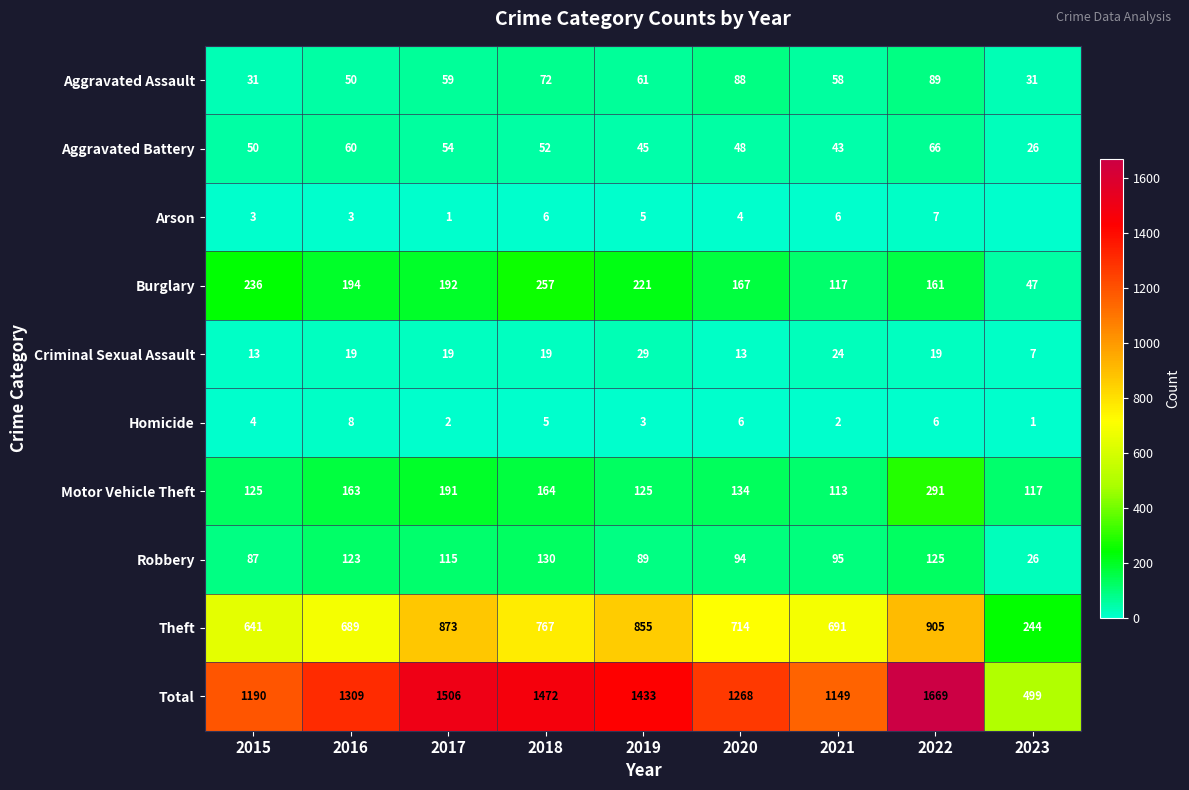

Is the value of Robbery at 2019 greater than the value of Homicide at 2021?

Yes